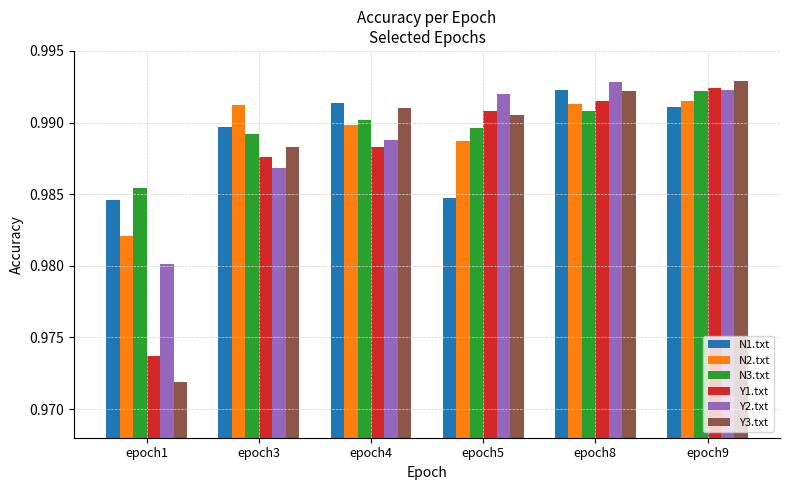

The N3.txt series shows 0.5 at epoch5. True or false?

False